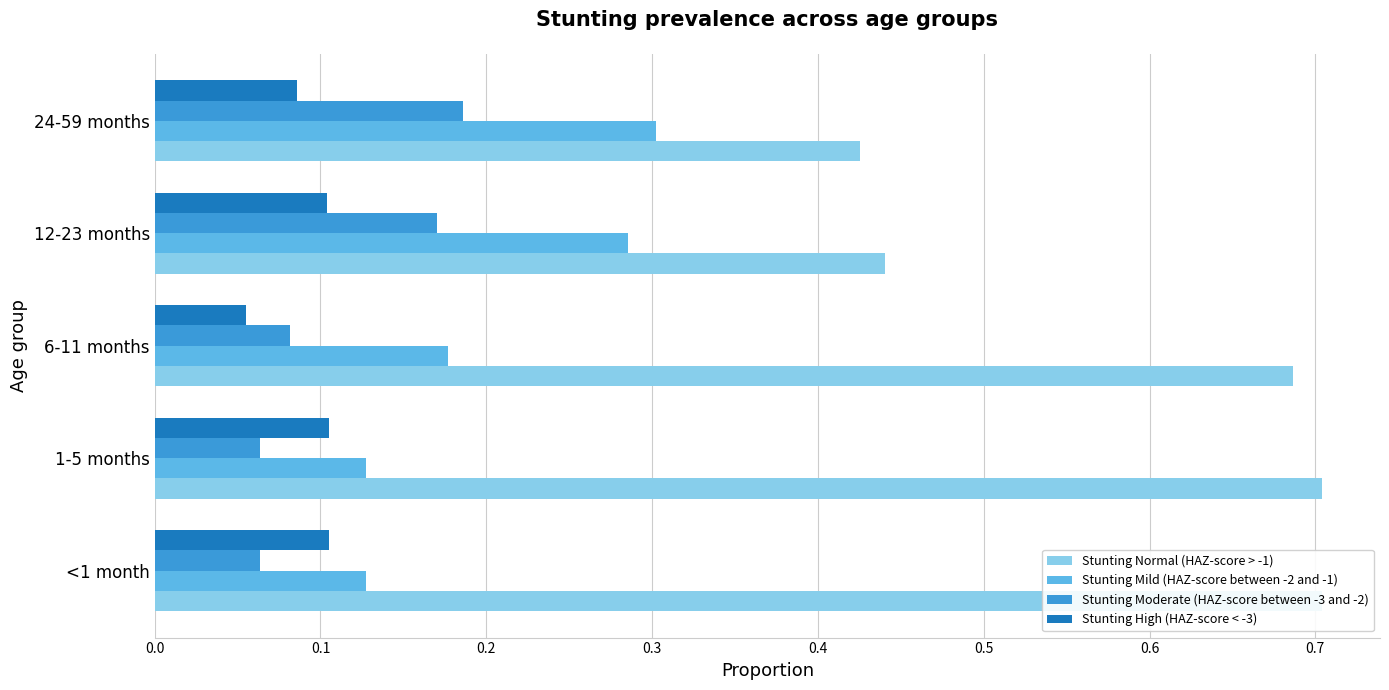

Does the chart contain stacked bars?

No